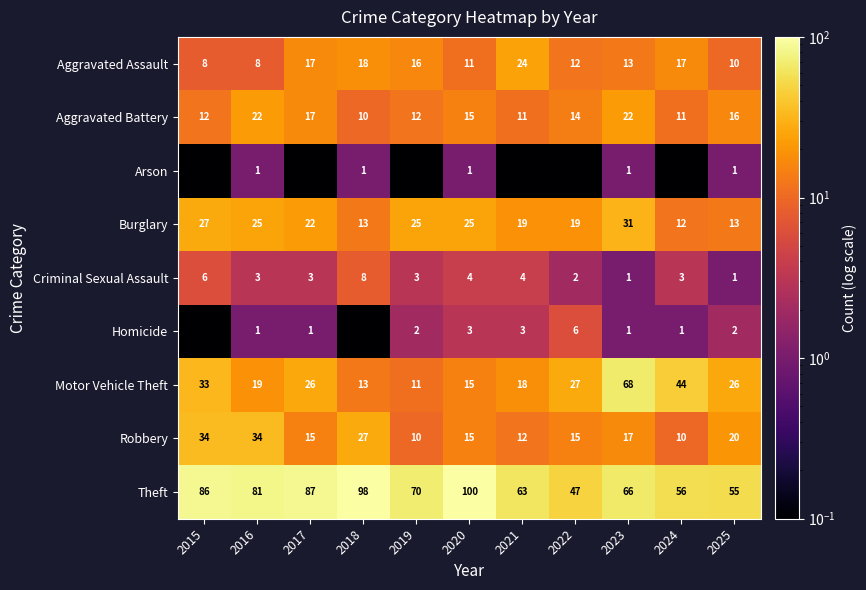

What is the spread (max minus min) of values at 2025?

54.0